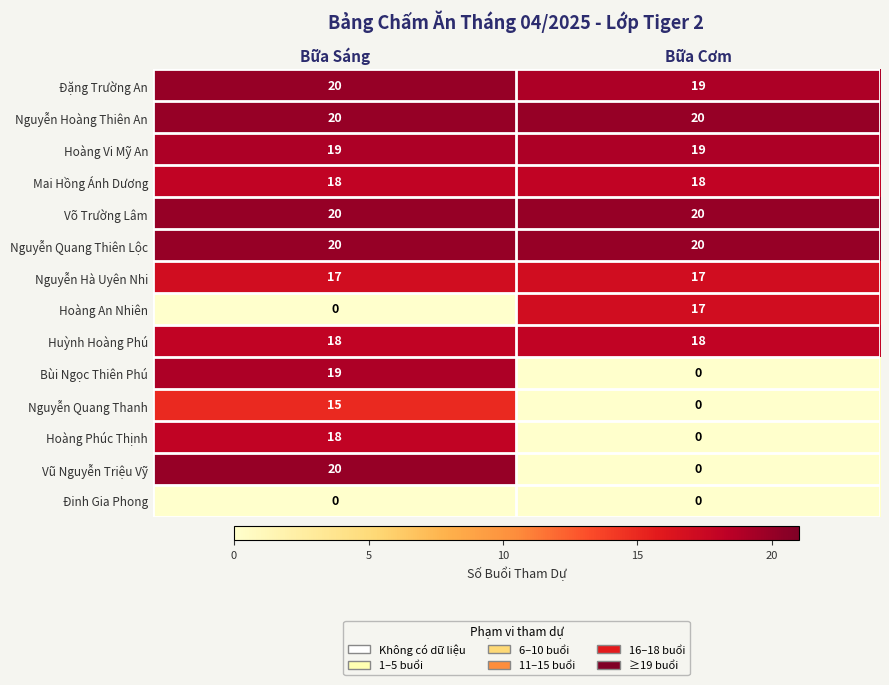

Which category has the lowest value in the Vũ Nguyễn Triệu Vỹ series?

Bữa Cơm